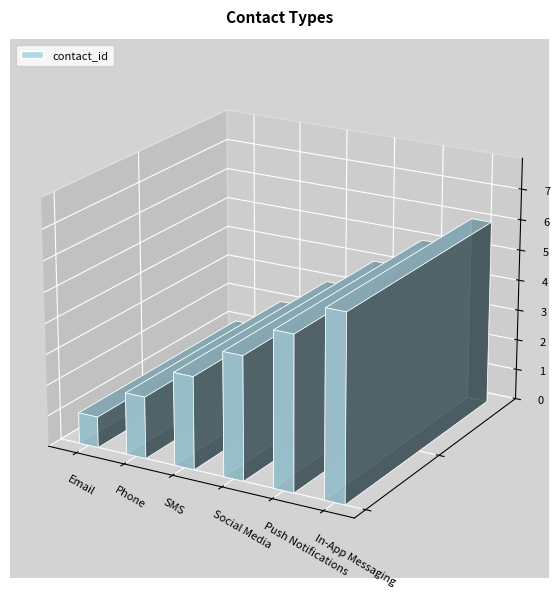

What is the label of the 6th bar from the left?

In-App Messaging